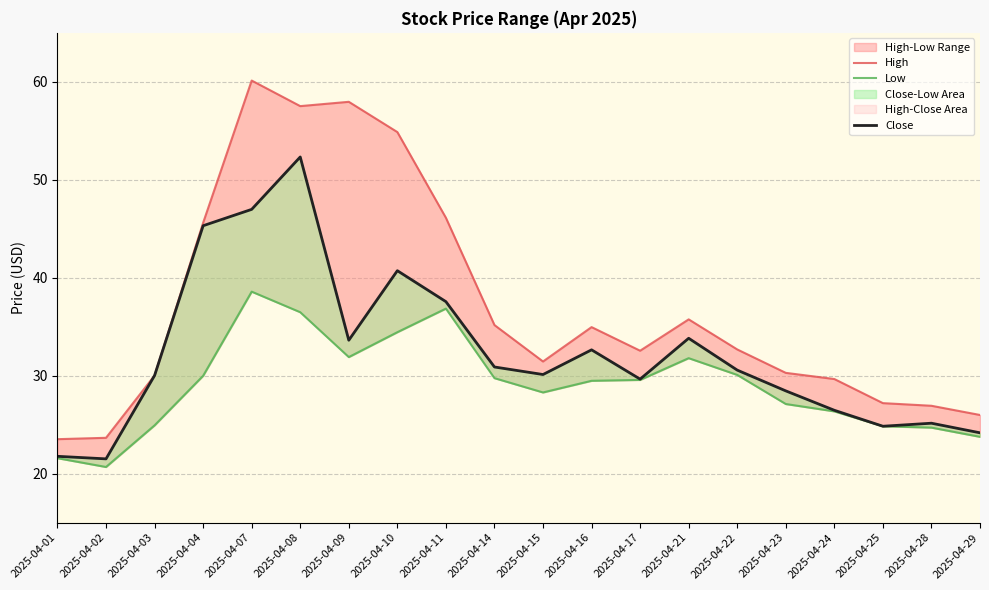

At which category does High reach its first local peak?

2025-04-07